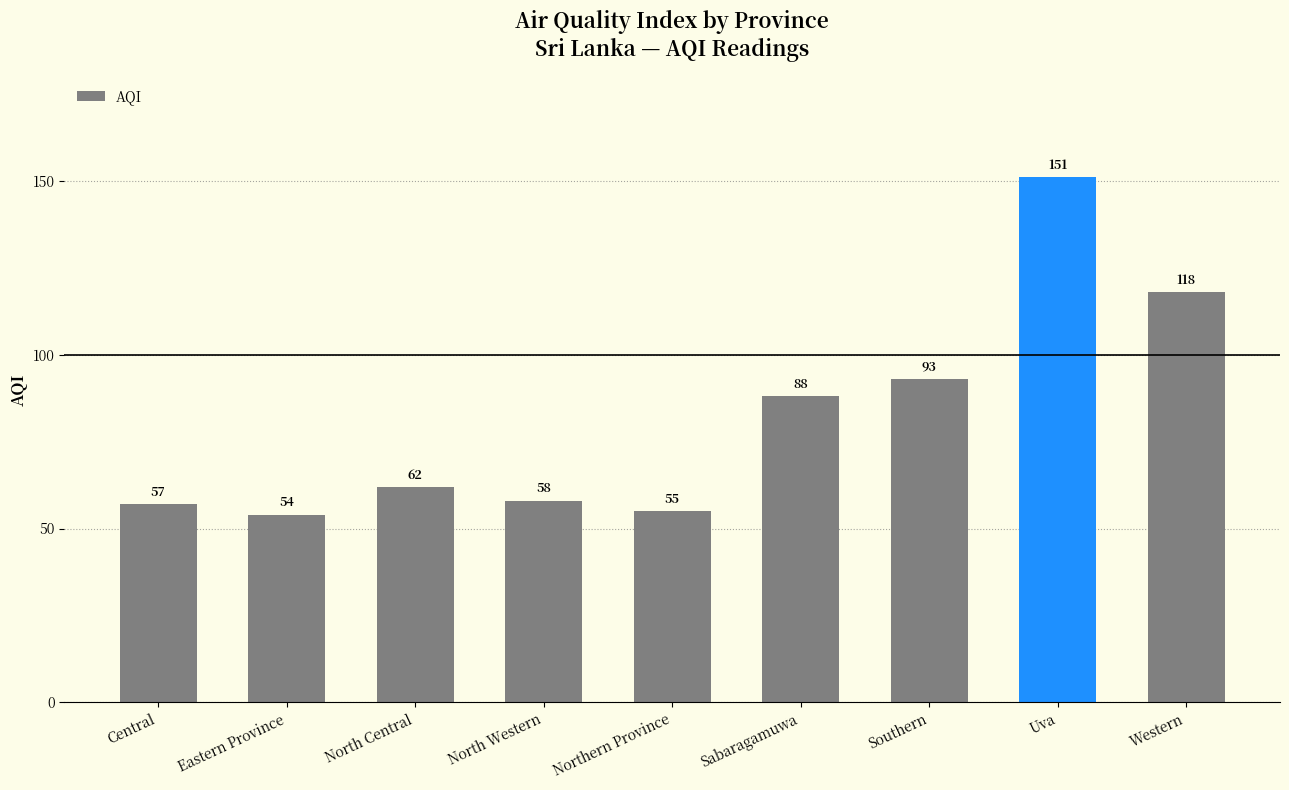

What is the greatest value displayed?

151